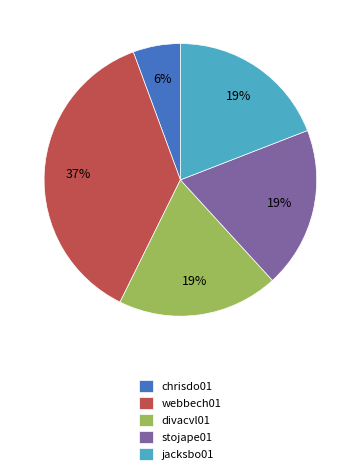

Combined, do divacvl01 and jacksbo01 account for over 50%?

No